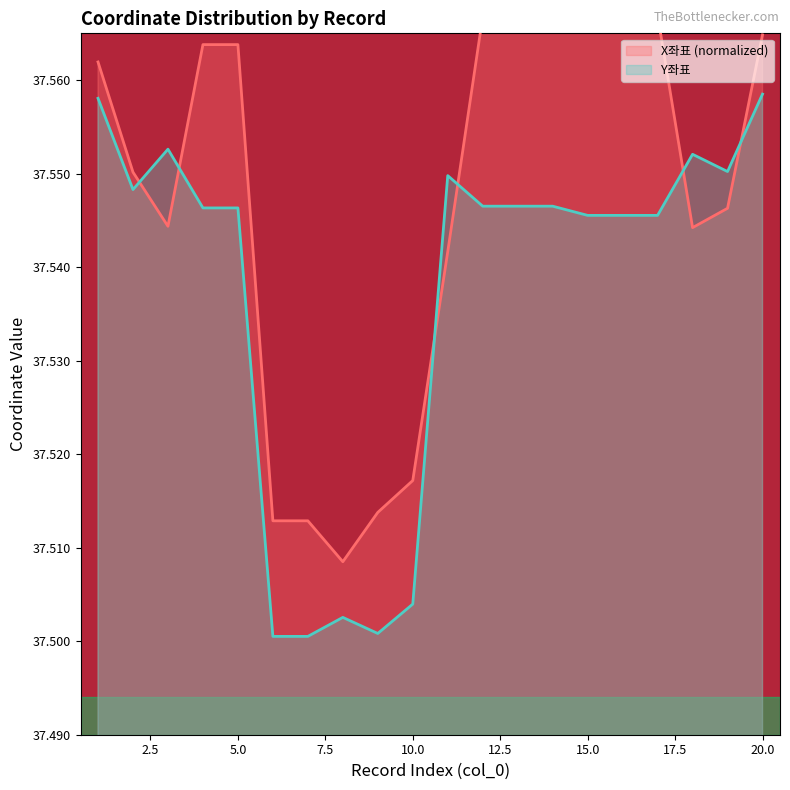

The value of Y좌표 at 7 is 24.6. True or false?

False